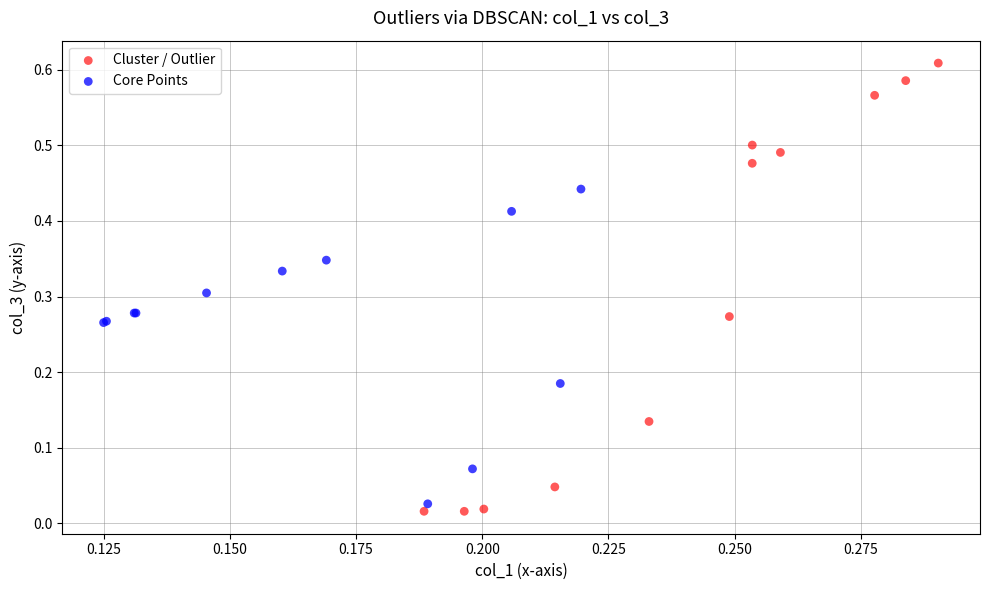

Which series contains the lowest Y value?

Cluster / Outlier